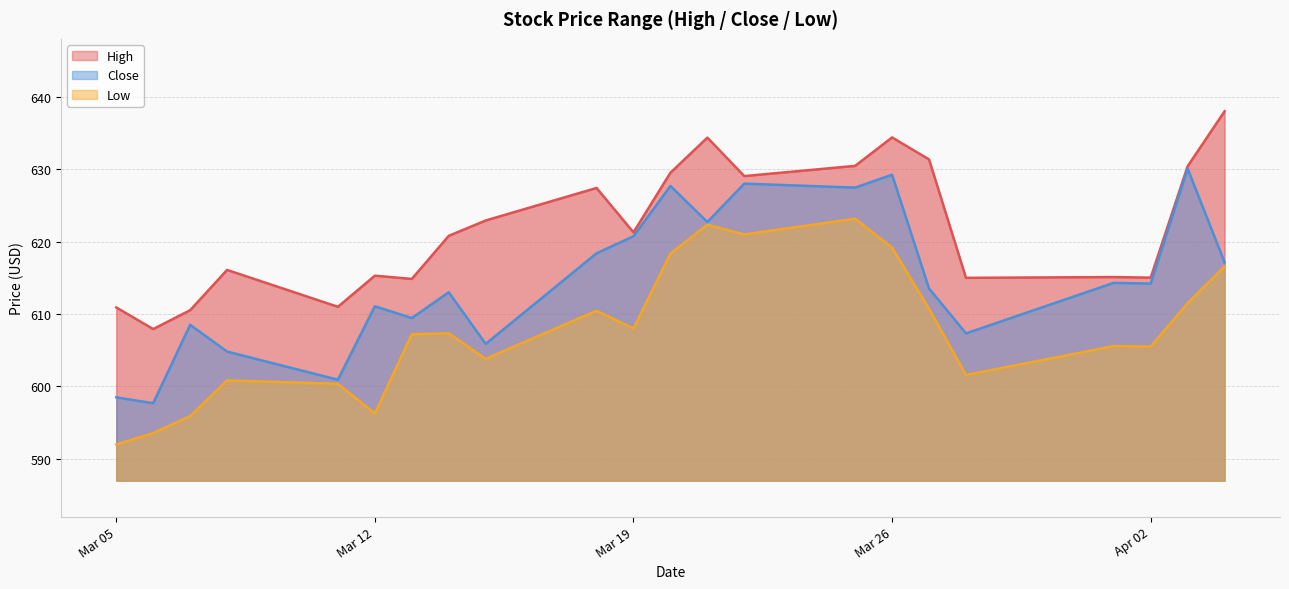

In High, how many points are lower than both neighbors (excluding endpoints)?

7